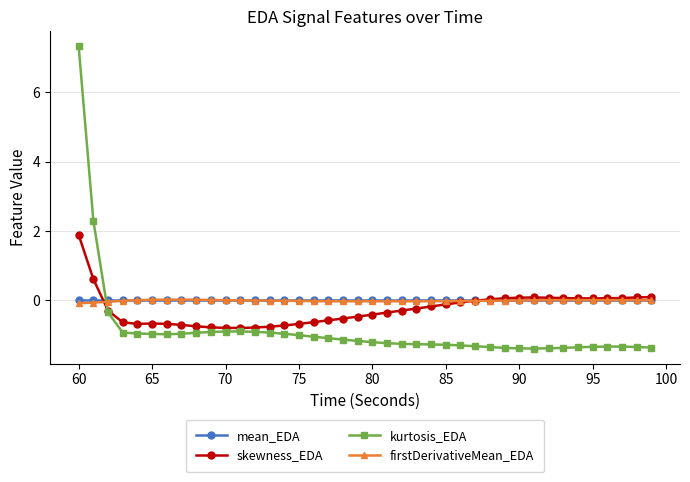

What is the value of the skewness_EDA point at the 1st from the left?

1.9